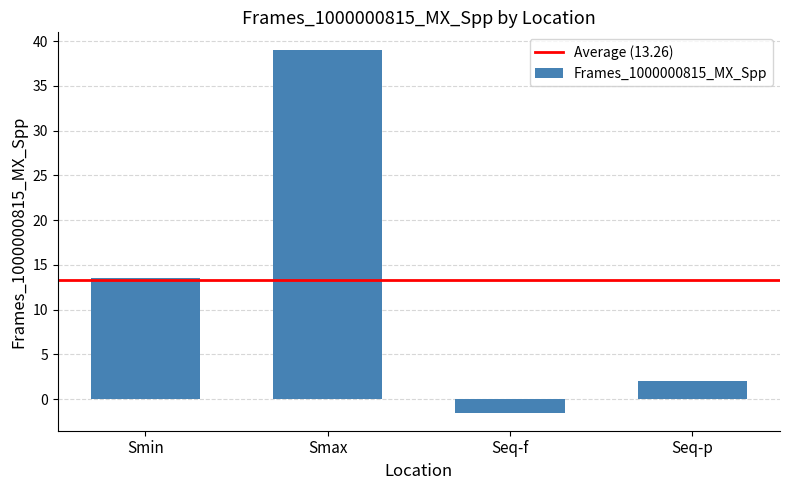

List the labels in order of value, largest first.

Smax, Smin, Seq-p, Seq-f